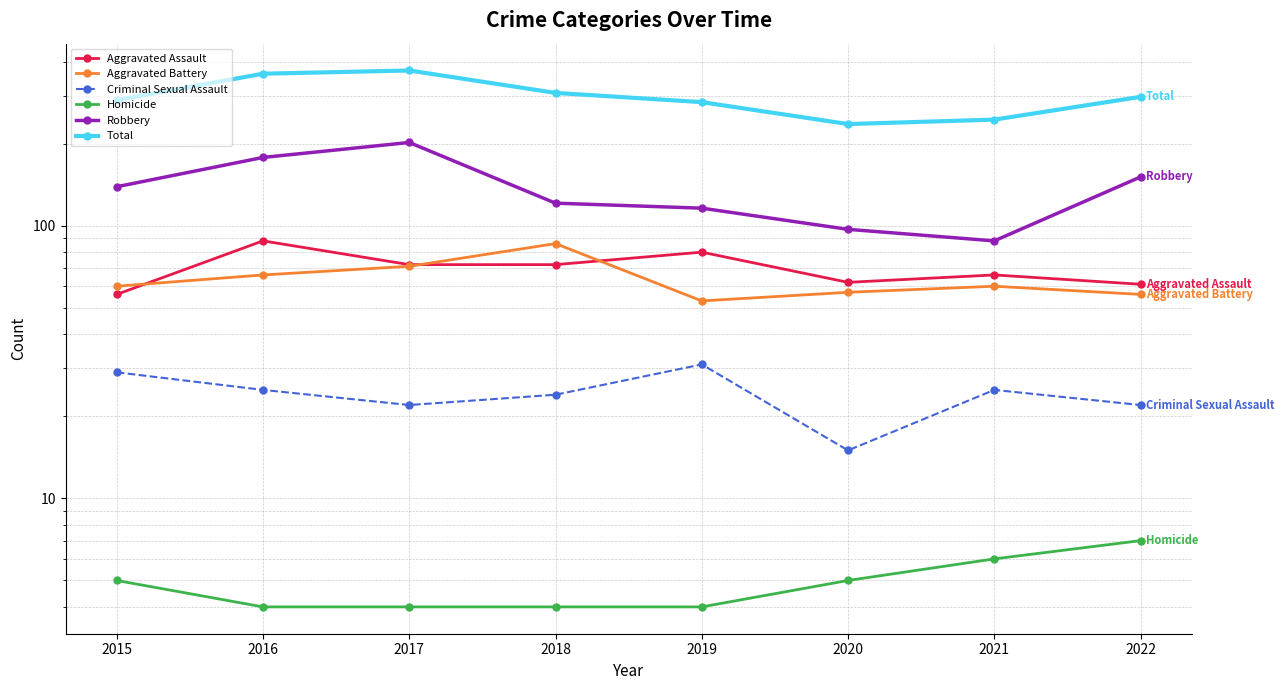

Rank the series at 2020 from lowest to highest value.

Homicide, Criminal Sexual Assault, Aggravated Battery, Aggravated Assault, Robbery, Total